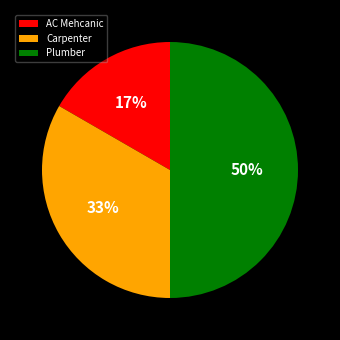

How many slices are in this pie chart?

3